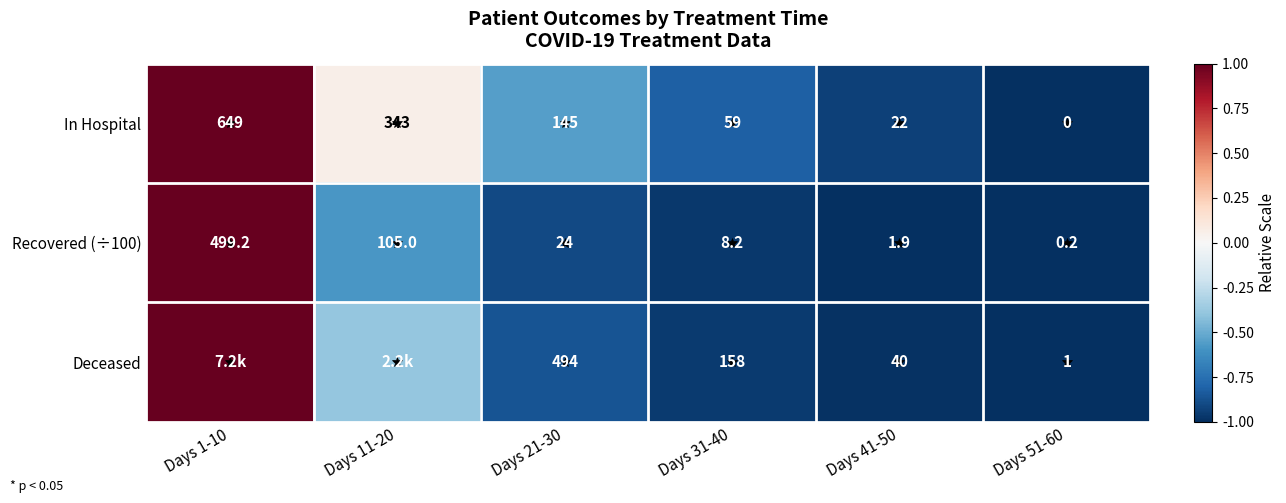

Which has a higher value, Days 11-20 or Days 1-10?

Days 1-10